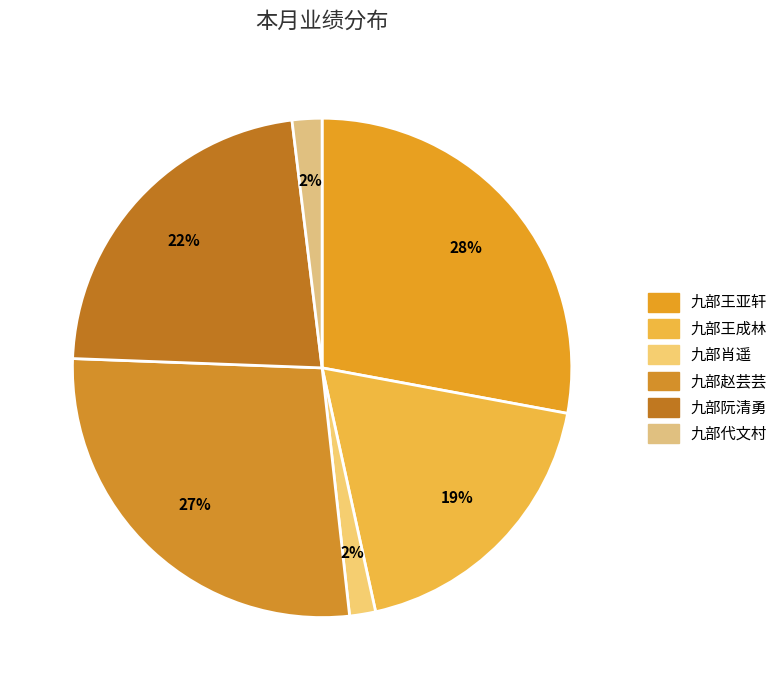

Which slice is the smallest?

九部肖遥